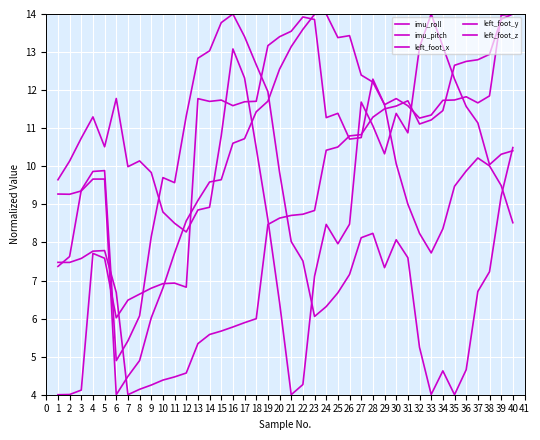

Reading left to right, what are all the values shown in this chart?

imu_roll: 4.0	4.0	4.1	7.7	7.6	6.0	6.5	6.6	6.8	6.9	6.9	6.8	11.8	11.7	11.7	11.6	11.7	11.7	13.2	13.4	13.5	13.9	13.9	11.3	11.4	10.7	10.8	12.3	11.6	11.8	11.6	11.3	11.3	11.7	11.7	11.8	11.7	11.8	14.0	14.0
imu_pitch: 7.5	7.5	7.6	7.8	7.8	6.7	4.0	4.1	4.3	4.4	4.5	4.6	5.3	5.6	5.7	5.8	5.9	6.0	8.5	8.6	8.7	8.7	8.8	10.4	10.5	10.8	10.8	11.3	11.5	11.6	11.7	11.1	11.2	11.5	12.7	12.8	12.8	12.9	13.9	14.0
left_foot_x: 7.4	7.6	9.4	9.9	9.9	4.9	5.4	6.1	8.2	9.7	9.6	11.3	12.8	13.0	13.8	14.0	13.4	12.7	12.0	9.8	8.0	7.5	6.1	6.3	6.7	7.2	8.1	8.2	7.3	8.1	7.6	5.2	4.0	4.6	4.0	4.7	6.7	7.2	9.2	10.5
left_foot_y: 9.3	9.3	9.4	9.7	9.7	4.0	4.5	4.9	6.0	6.8	7.7	8.6	9.1	9.6	9.6	10.6	10.7	11.4	11.7	12.6	13.1	13.6	14.0	14.0	13.4	13.4	12.4	12.2	11.6	10.1	9.0	8.2	7.7	8.4	9.5	9.9	10.2	10.0	9.5	8.5
left_foot_z: 9.6	10.1	10.7	11.3	10.5	11.8	10.0	10.1	9.8	8.8	8.5	8.3	8.9	8.9	10.8	13.1	12.3	10.5	8.6	6.4	4.0	4.3	7.1	8.5	8.0	8.5	11.7	11.1	10.3	11.4	10.9	13.1	14.0	13.1	12.3	11.6	11.1	10.0	10.3	10.4